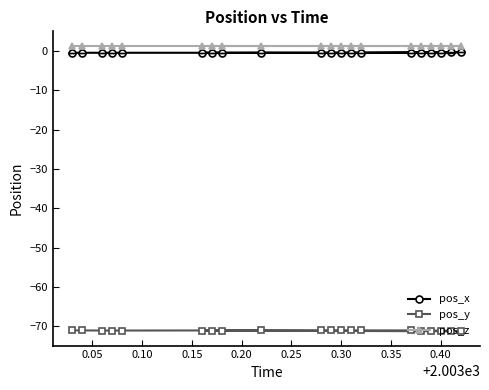

What is the sum of all pos_x values?

-8.5